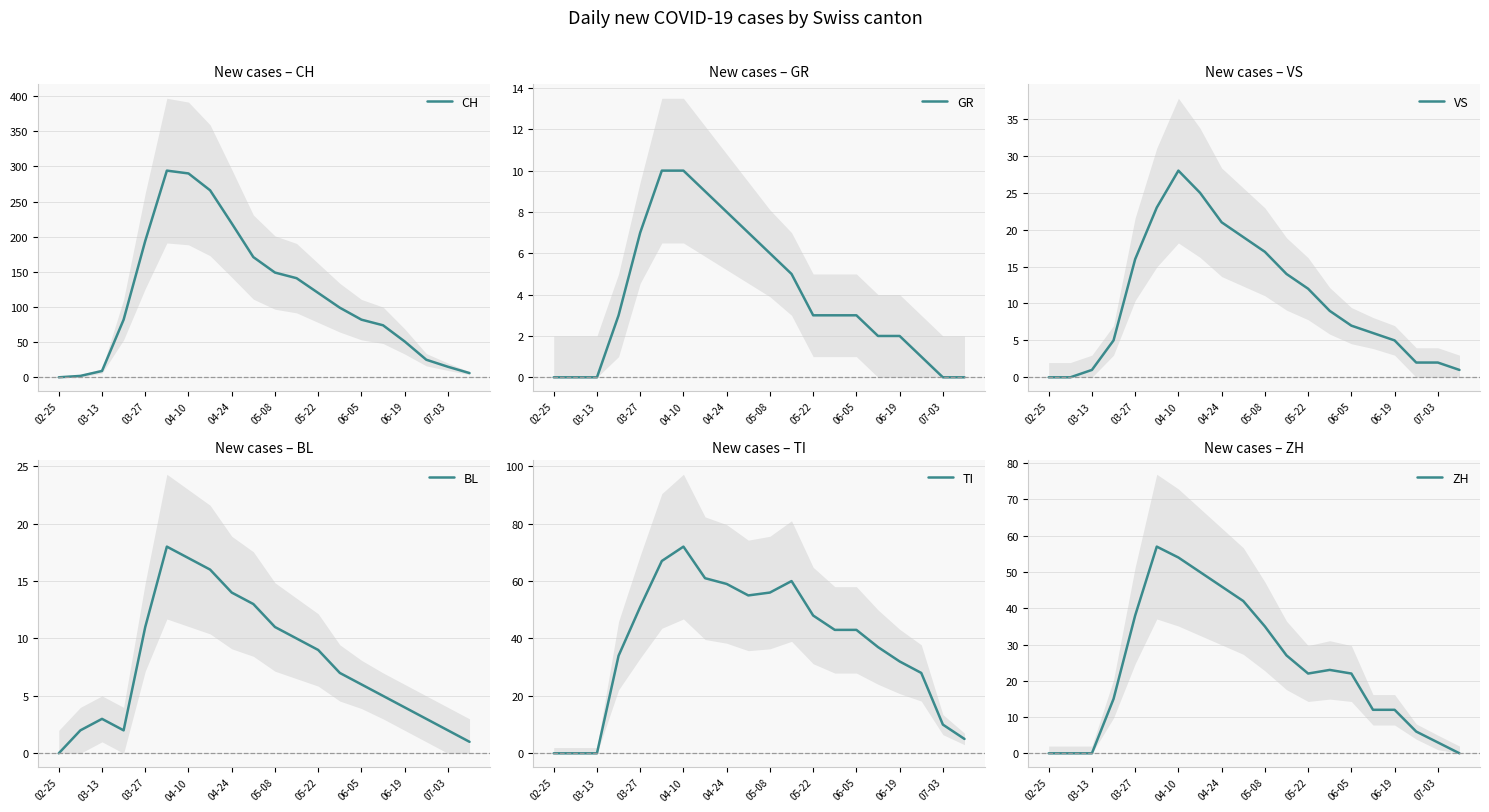

Which series has the widest spread of values?

CH